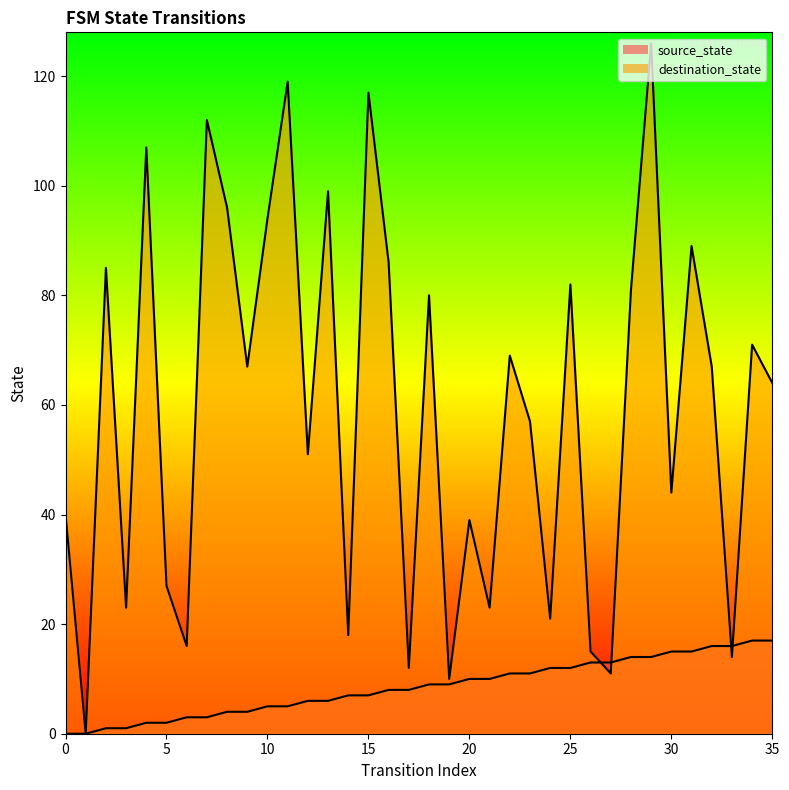

Between 15 and 17, which series saw the biggest shift?

destination_state